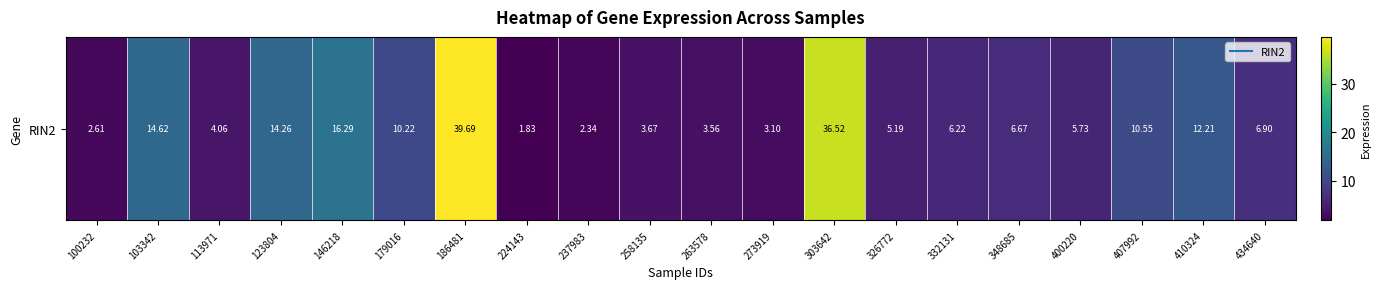

Approximately how many times larger is the value at 179016 compared to 407992?

1.0